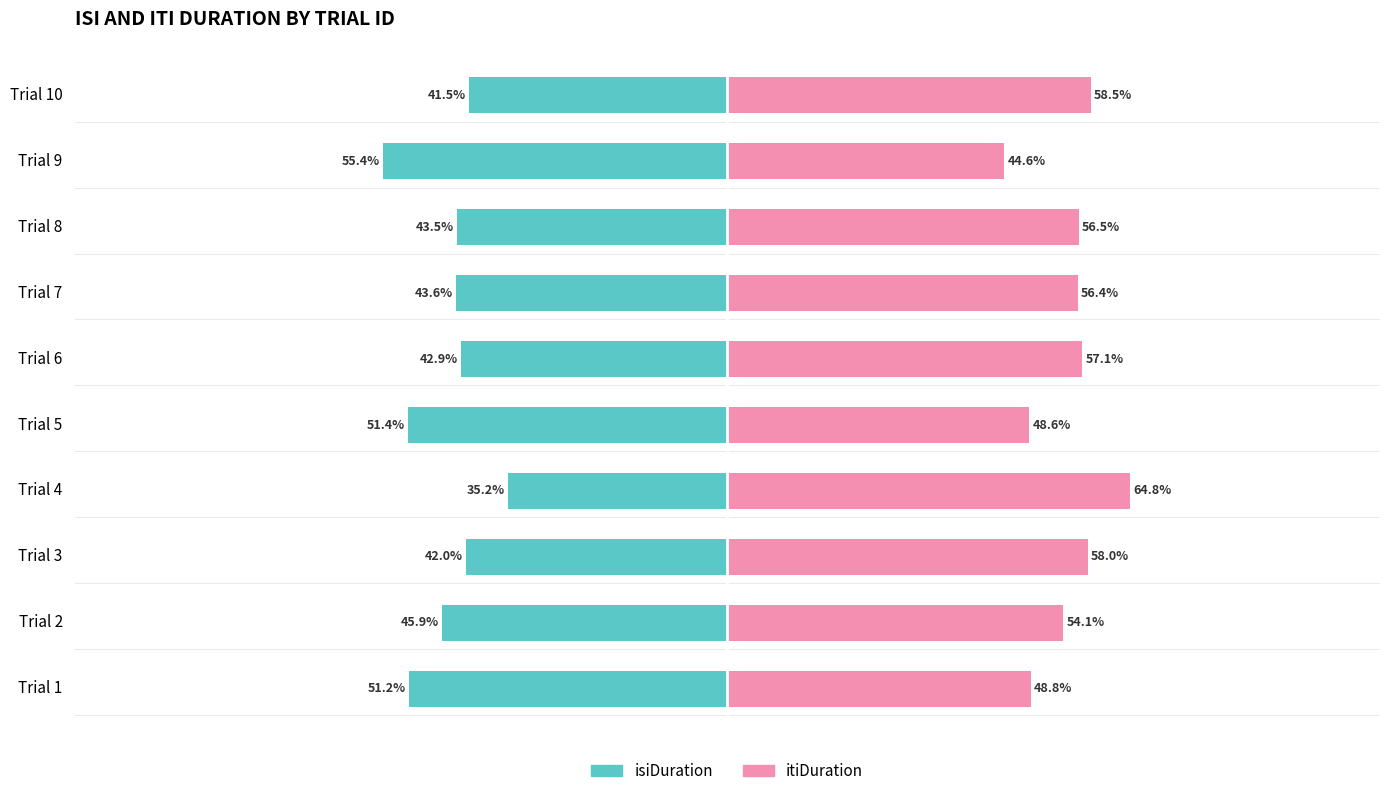

How many distinct data groups are displayed?

2